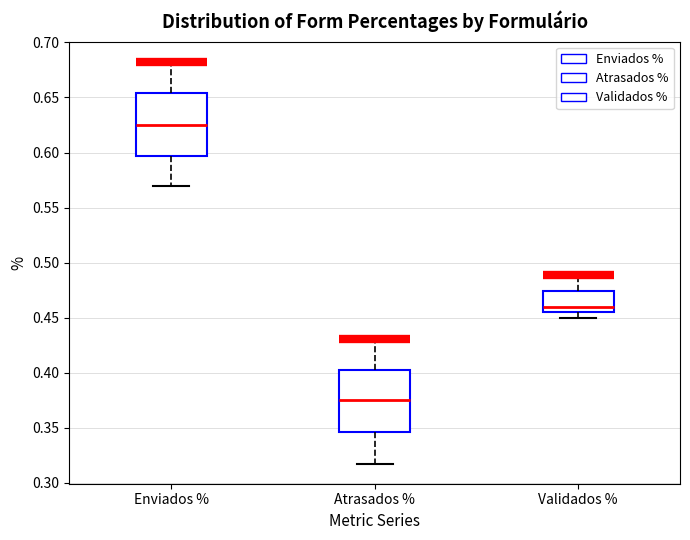

Reading left to right, read every box against the y-axis: the position of its median line, the range the box covers, and the ends of its whiskers. The values are not printed on the chart, so give them approximately, as read against the axis.

Enviados %: median 0.625, box 0.595 to 0.655, whiskers 0.570 to 0.685
Atrasados %: median 0.375, box 0.345 to 0.405, whiskers 0.315 to 0.430
Validados %: median 0.460, box 0.455 to 0.475, whiskers 0.450 to 0.490